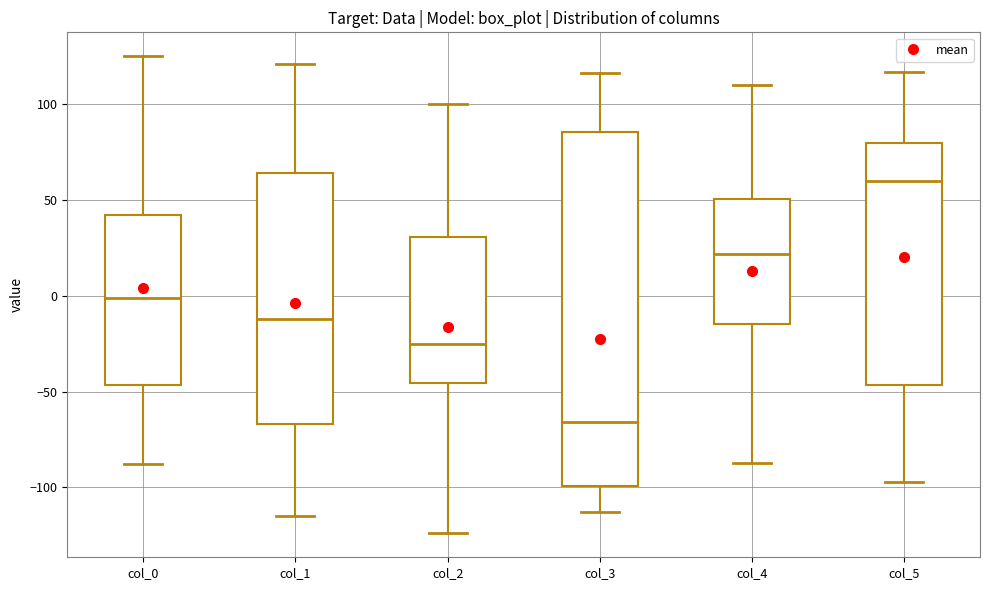

Reading left to right, read every box against the y-axis: the position of its median line, the range the box covers, and the ends of its whiskers. The values are not printed on the chart, so give them approximately, as read against the axis.

col_0: median 0, box -45 to 40, whiskers -90 to 125
col_1: median -10, box -65 to 65, whiskers -115 to 120
col_2: median -25, box -45 to 30, whiskers -125 to 100
col_3: median -65, box -100 to 85, whiskers -115 to 115
col_4: median 20, box -15 to 50, whiskers -85 to 110
col_5: median 60, box -45 to 80, whiskers -95 to 115